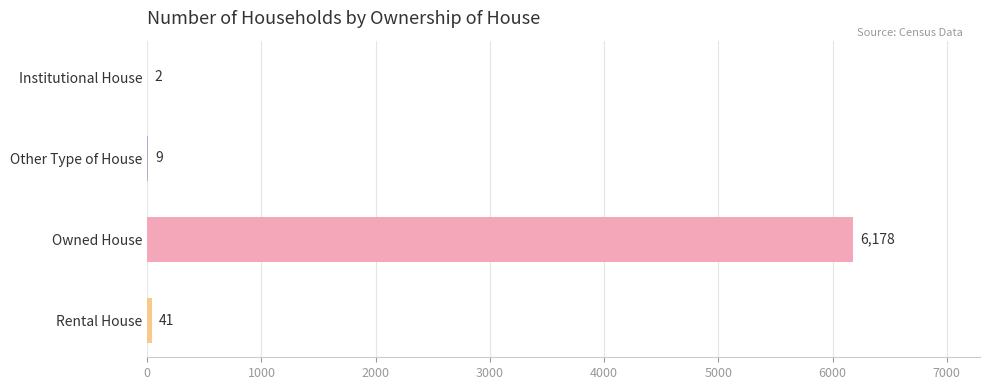

Count the number of categories in the chart.

4